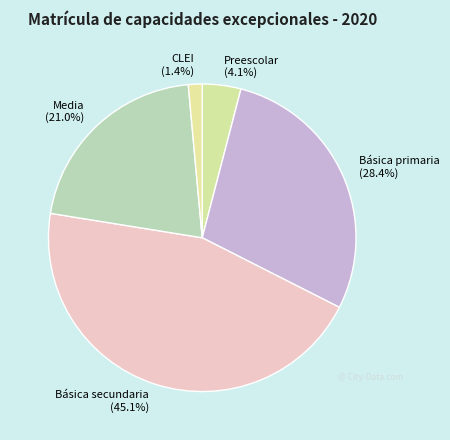

What percentage is the Media slice, to the nearest percent?

21%